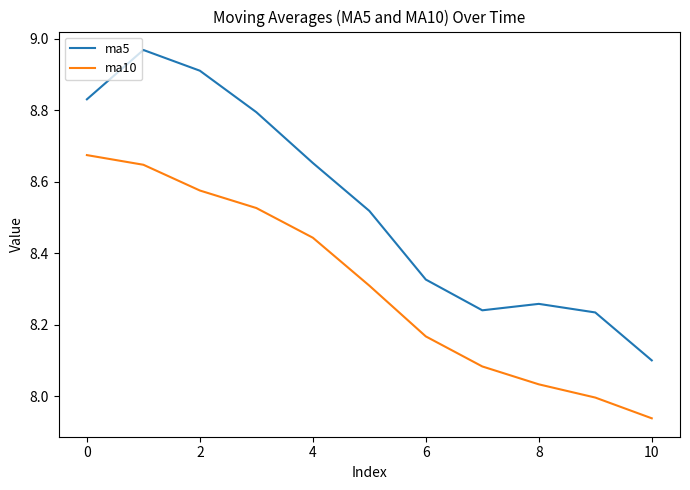

List the series in order of their overall mean, lowest first.

ma10, ma5